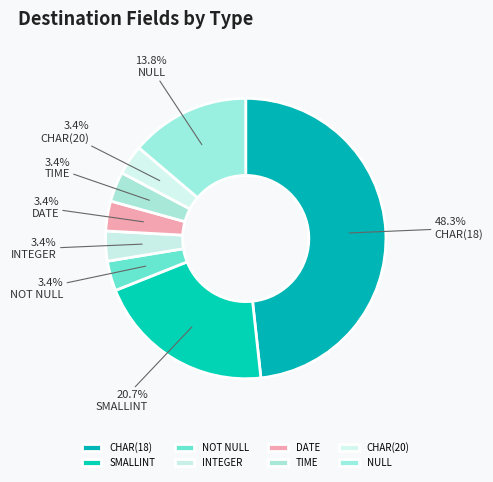

Is it true that NULL is 14% of the pie?

True